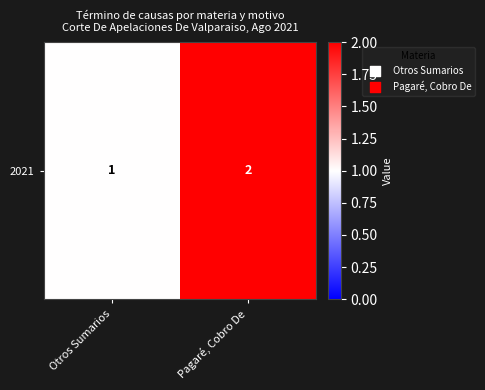

True or false: the data shows 4 at Pagaré, Cobro De.

False